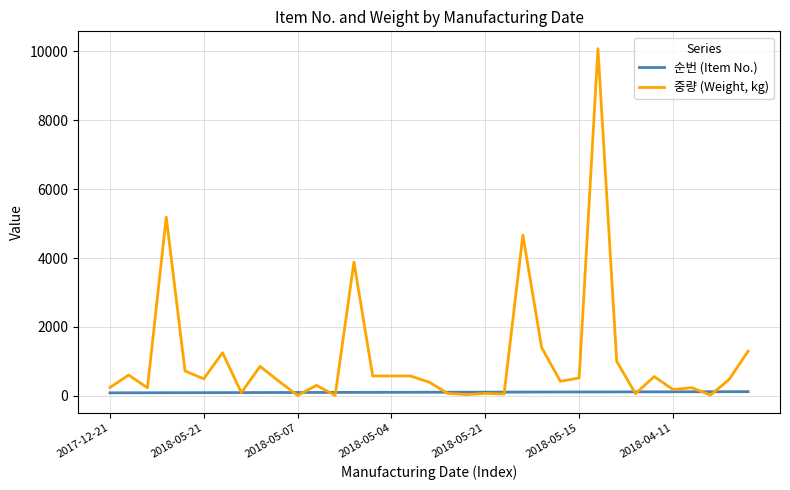

What is the maximum value for 중량 (Weight, kg)?

10080